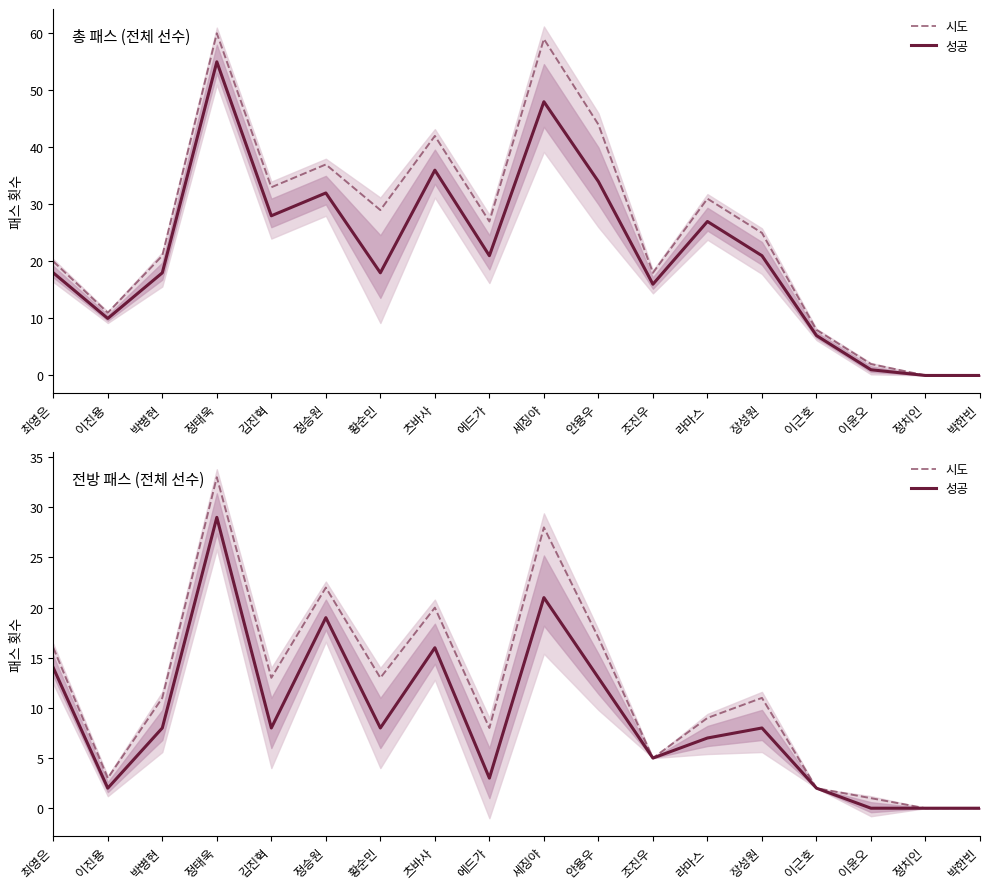

True or false: 시도 and 성공 cross at least once.

False